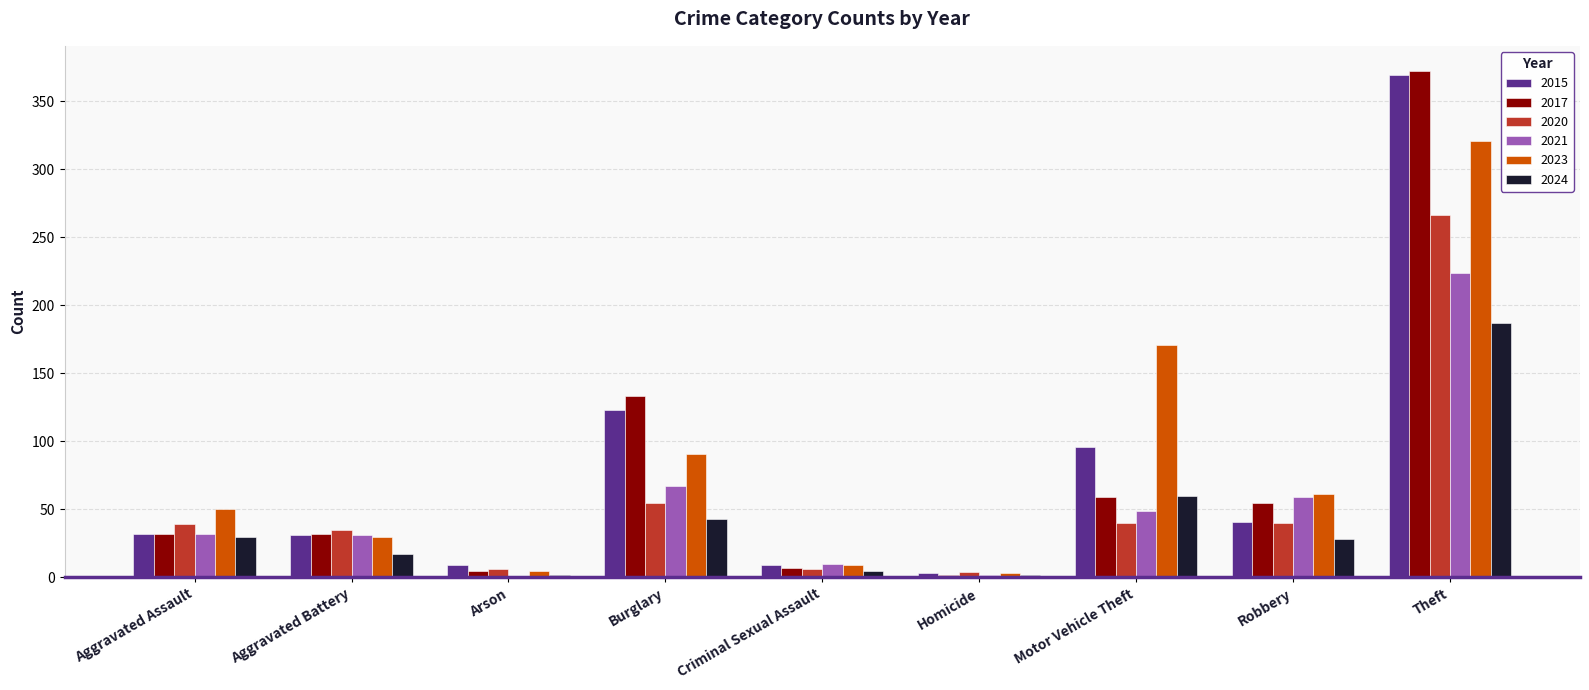

What is the highest value of the 2023 series?

321